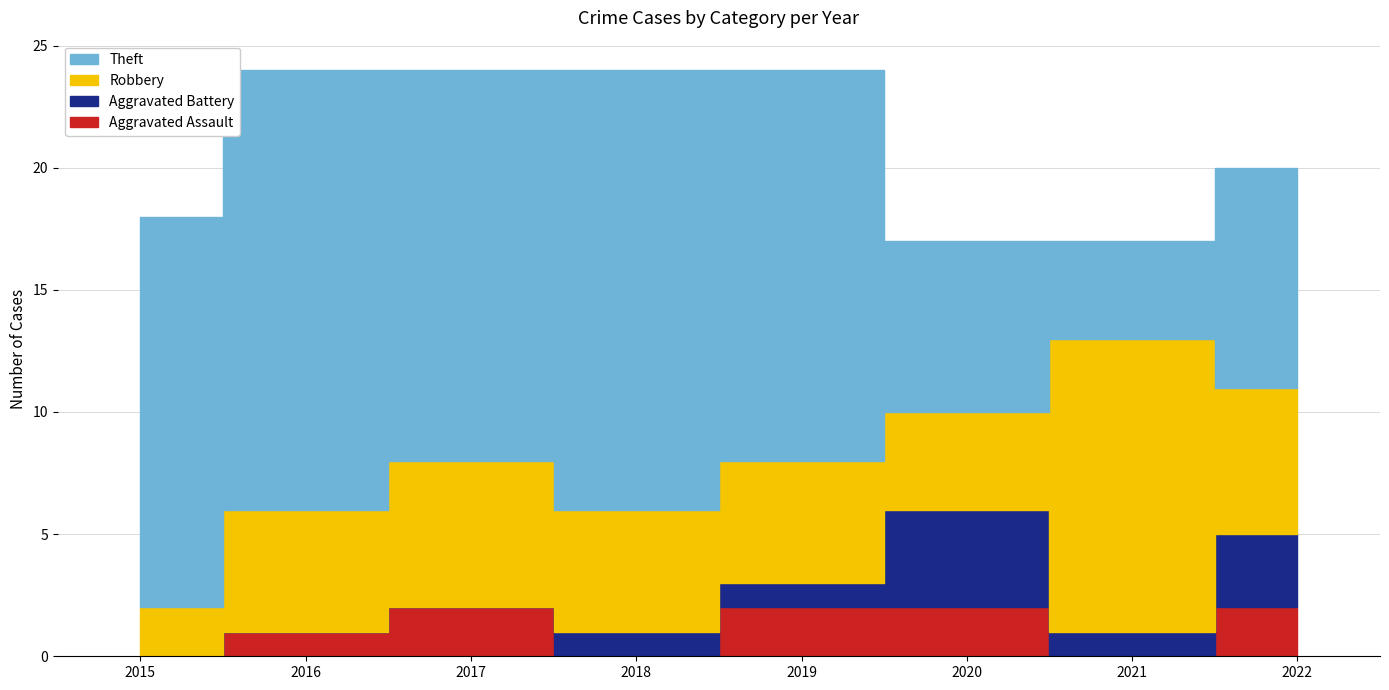

True or false: Robbery has a value of 4 at 2020.

True